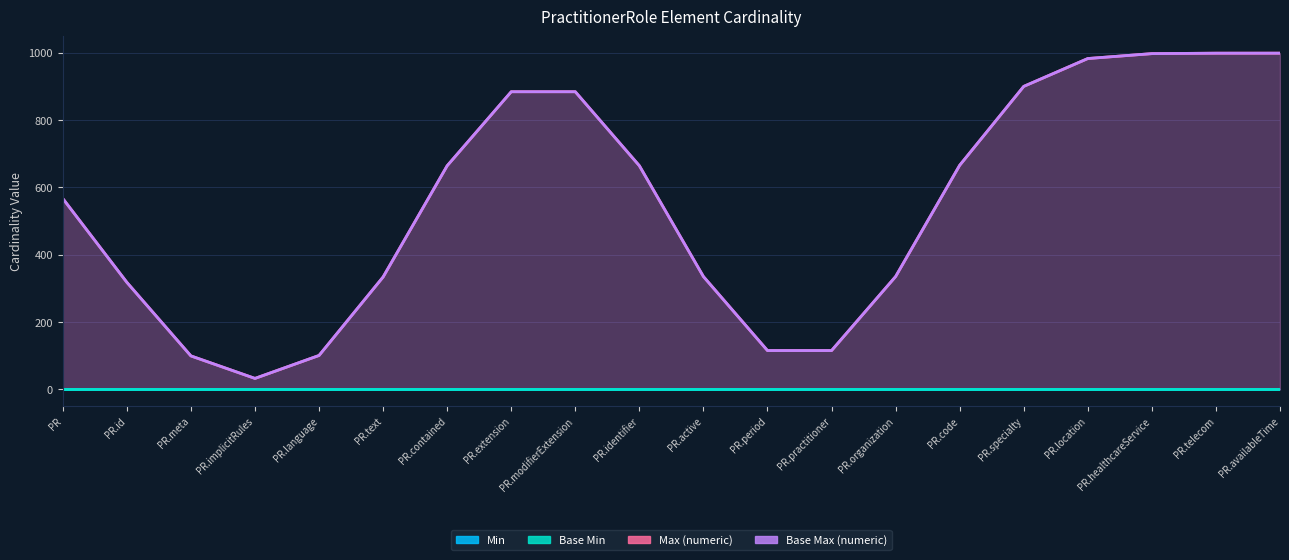

What position from the right is PractitionerRole.code?

6